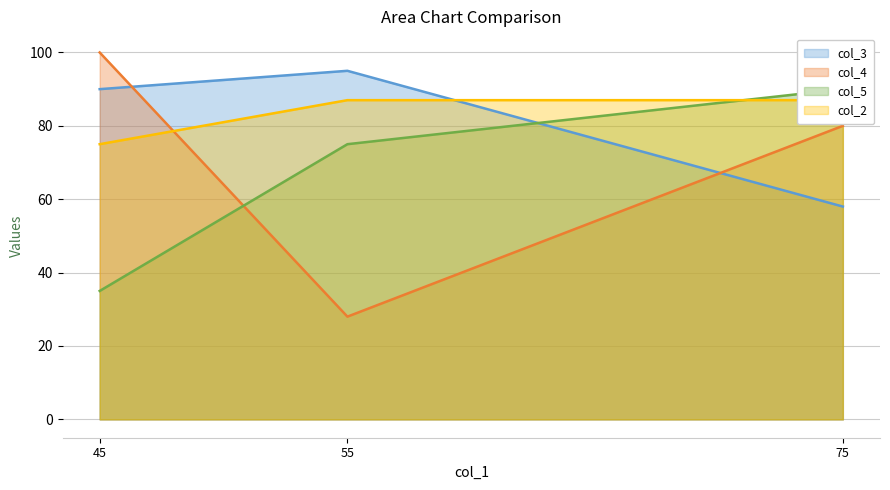

How many data points in col_4 are less than 80?

1